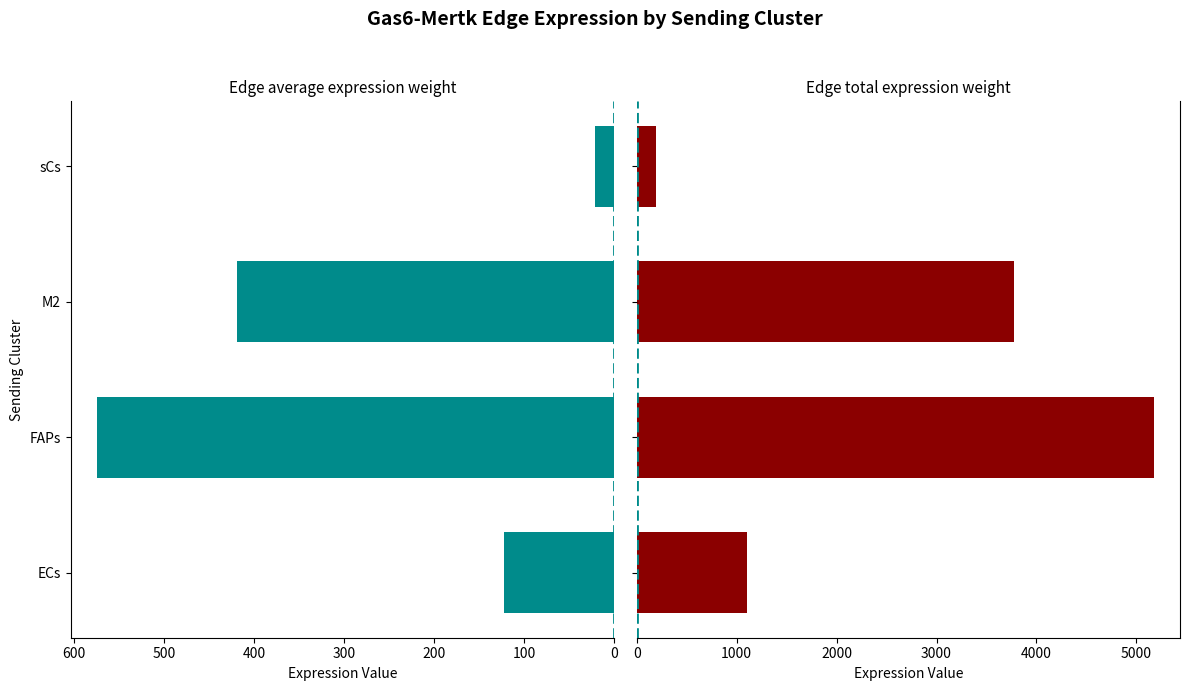

How many bars are there in each group?

2